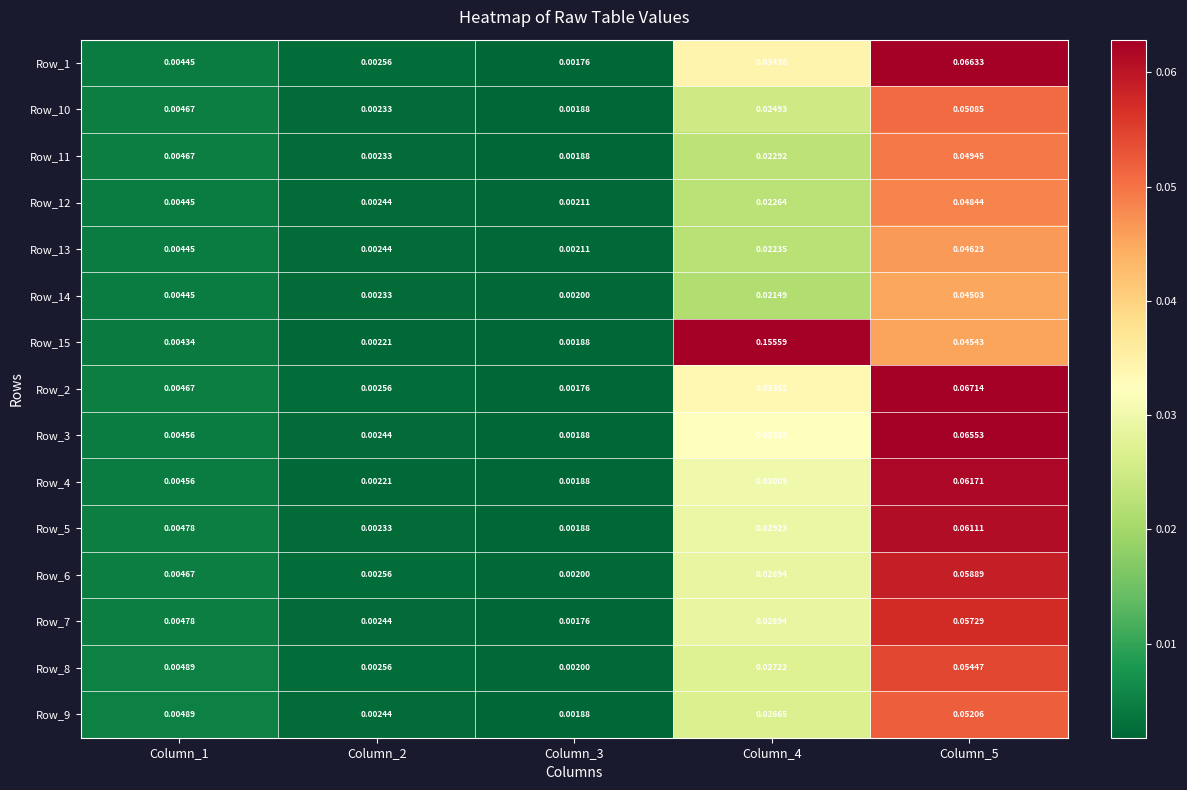

Which series has the largest range (max minus min)?

Row_15